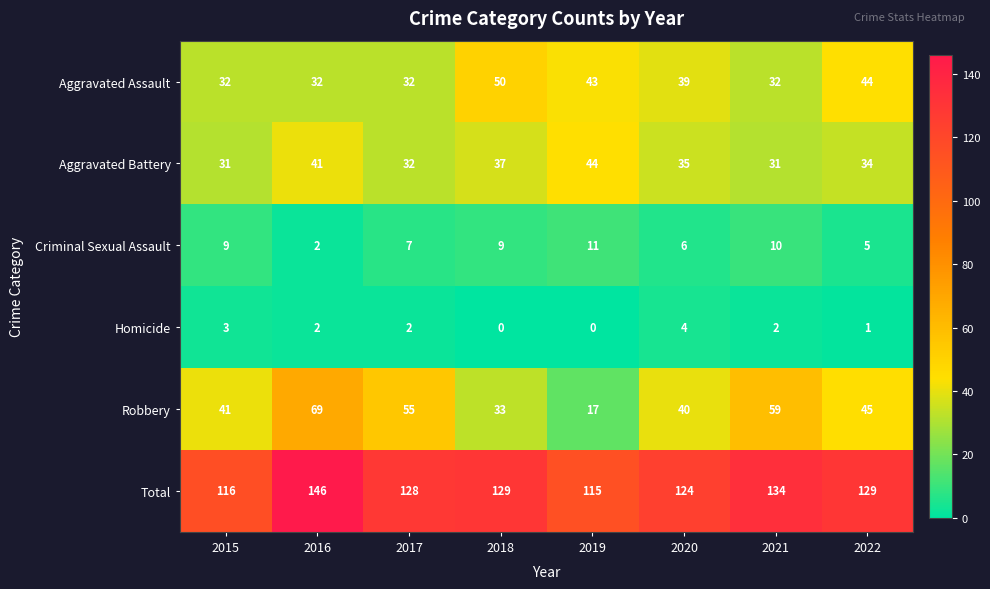

Which label corresponds to the largest value in the chart?

2016